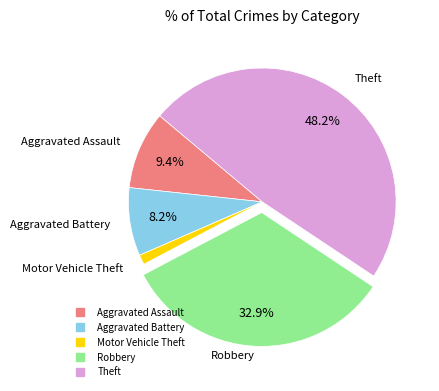

To the nearest percent, what is the difference between the Theft and Aggravated Battery slice percentages?

40%